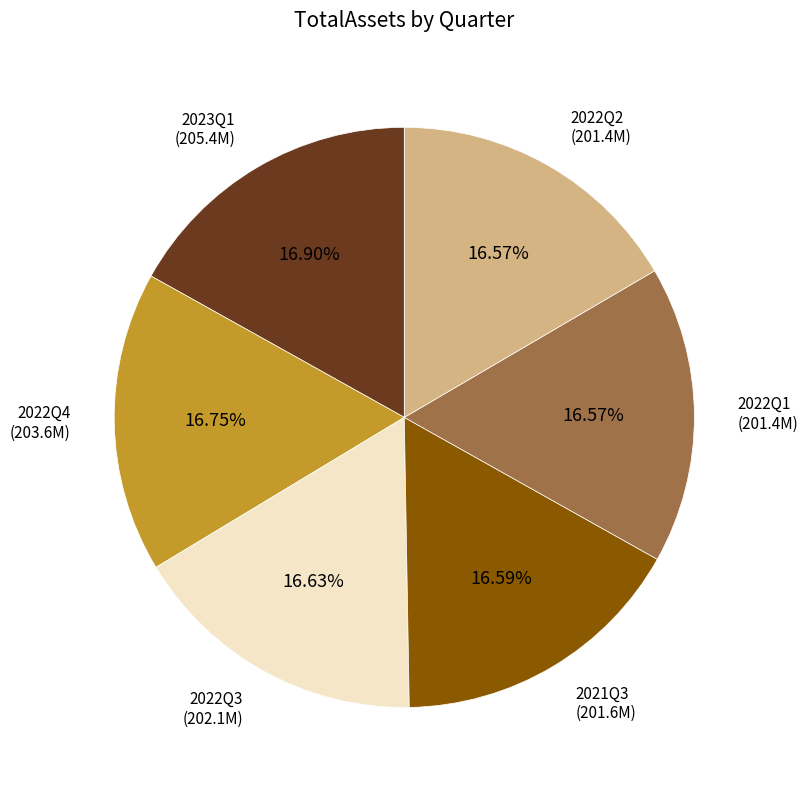

Count the number of slices in the pie.

6